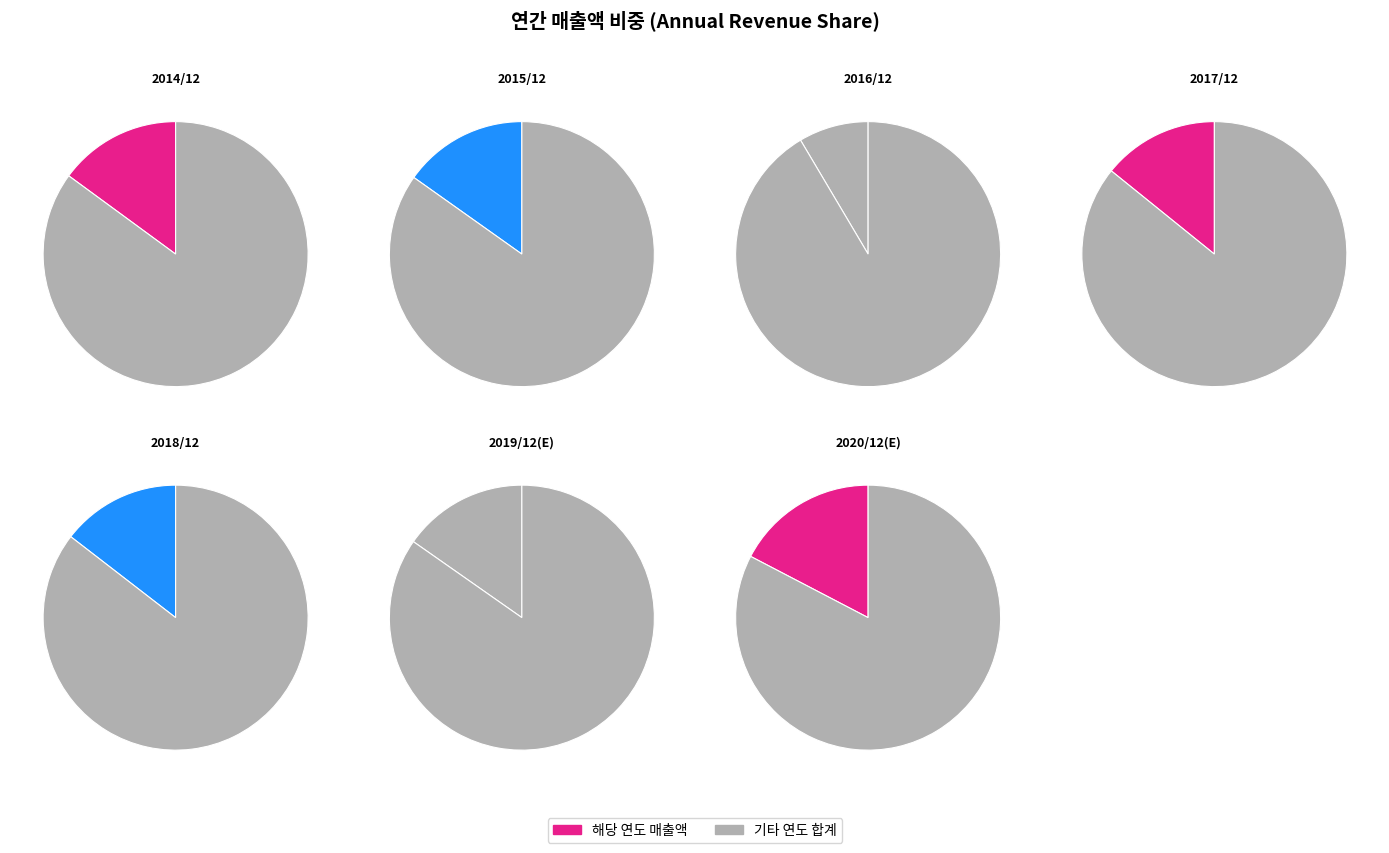

Between 2020/12(E) and 2016/12, which is larger?

2020/12(E)